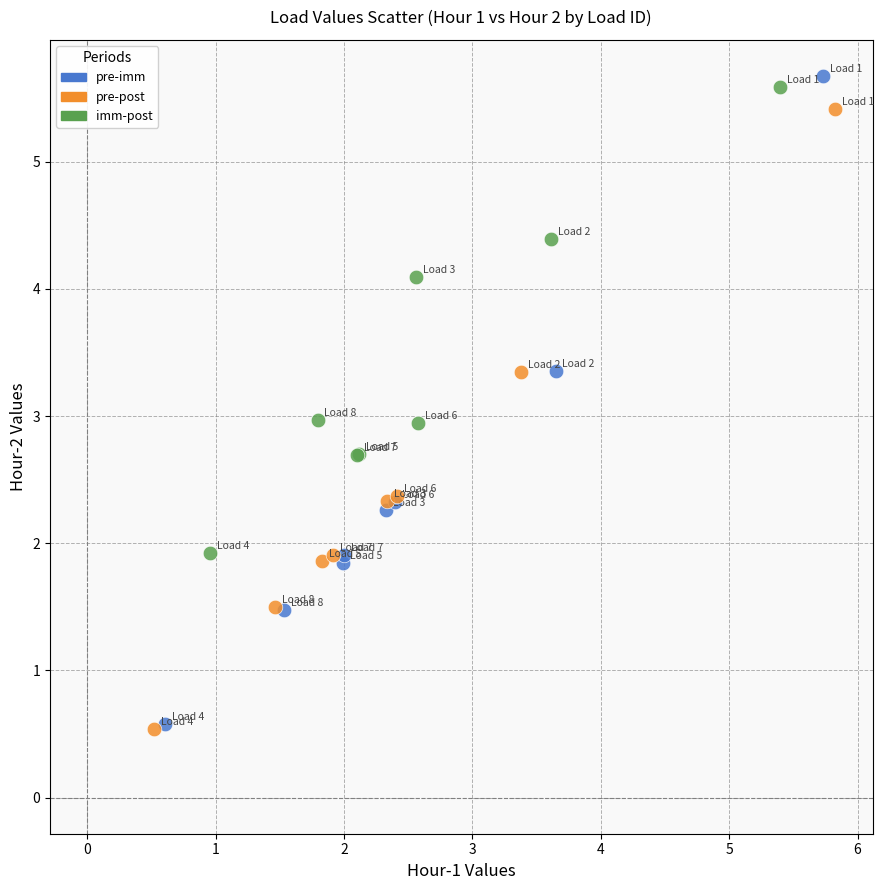

Which series reaches the maximum Y coordinate?

pre-imm